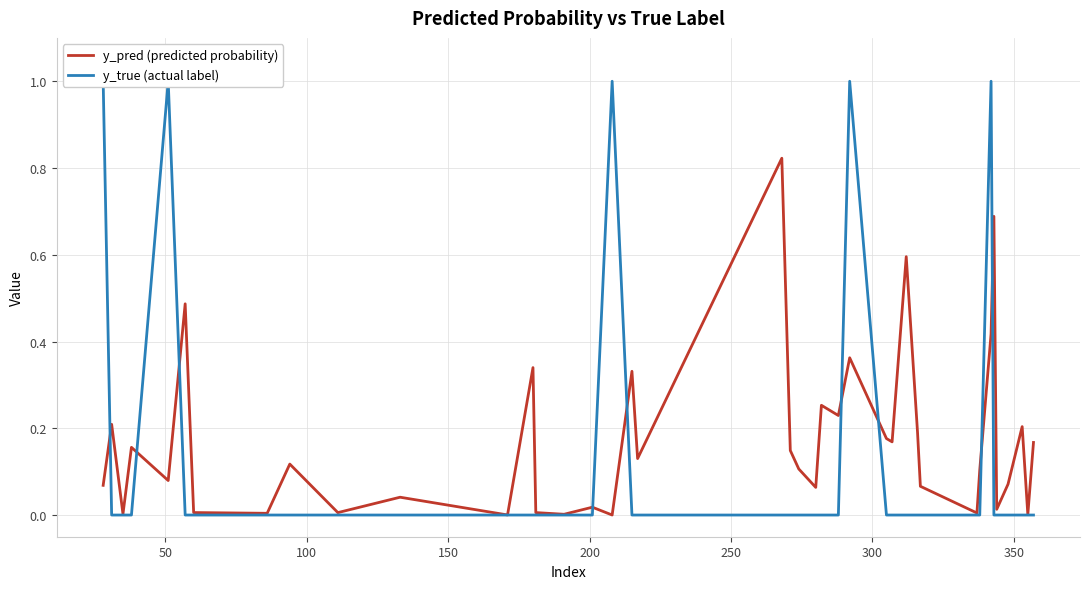

Which series has the largest total across all categories?

y_pred (predicted probability)